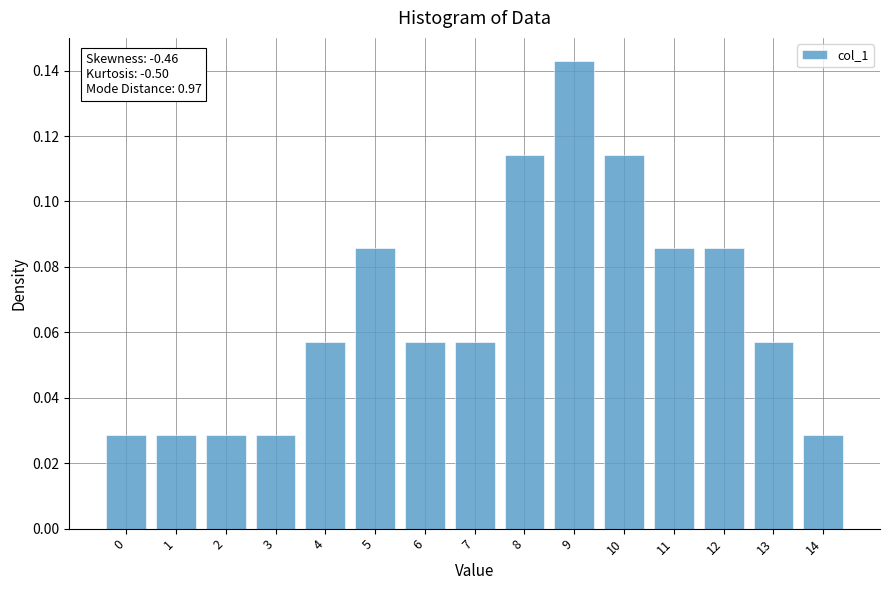

Which label corresponds to the largest value in the chart?

9